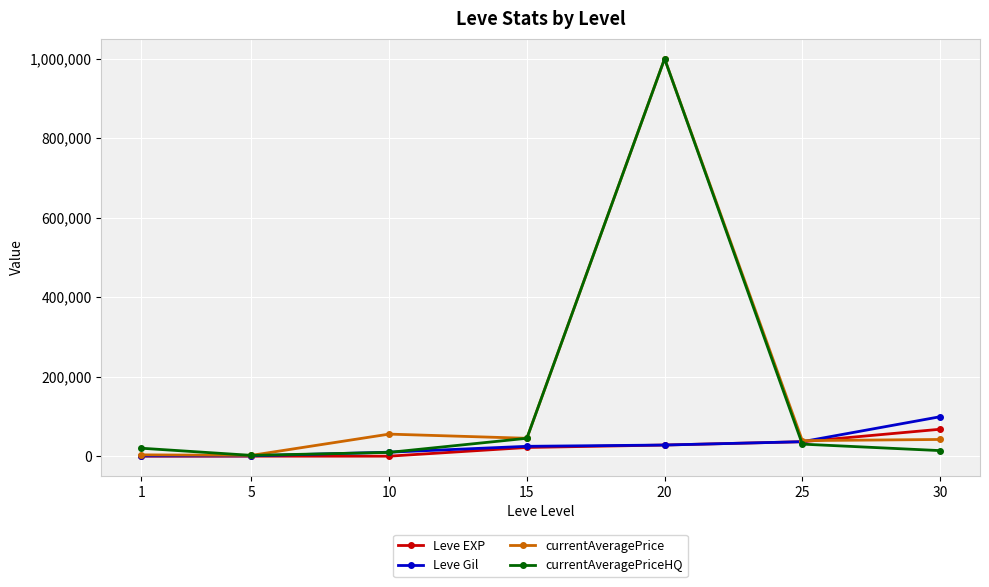

At which category is the sum across all series the highest?

20